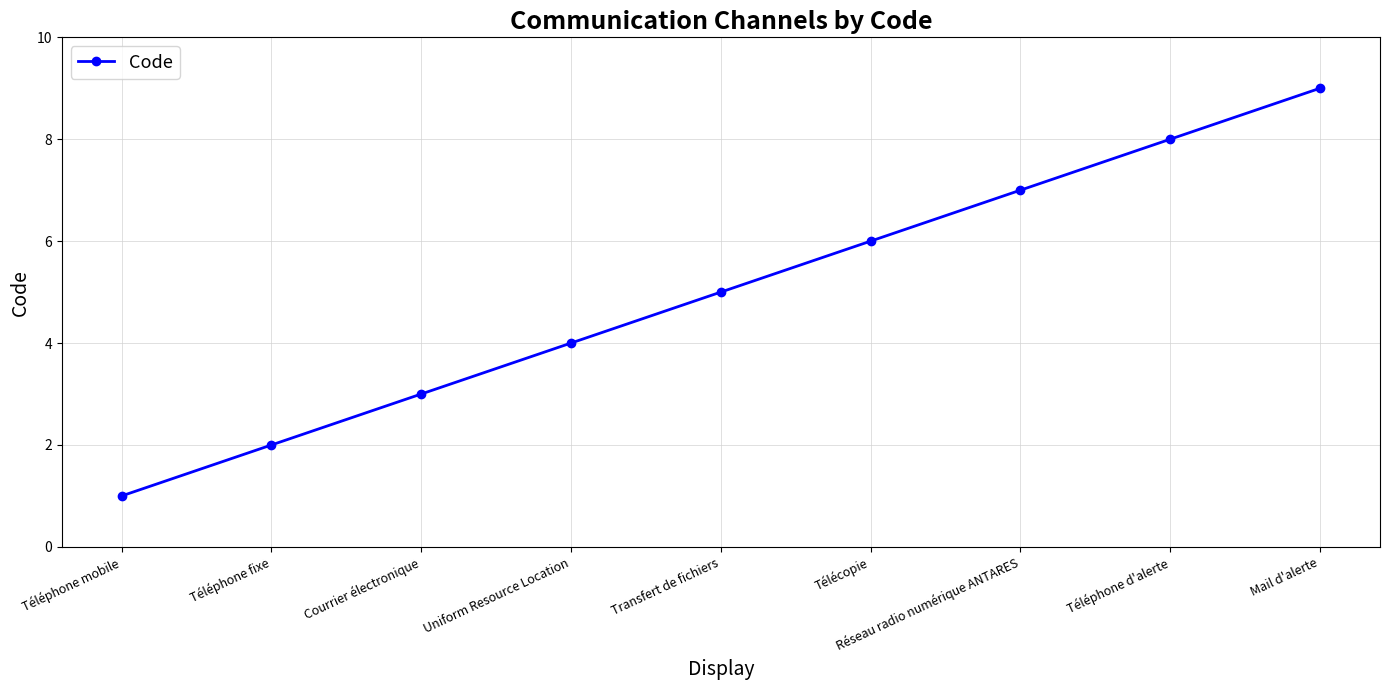

What is the sum of all values?

45